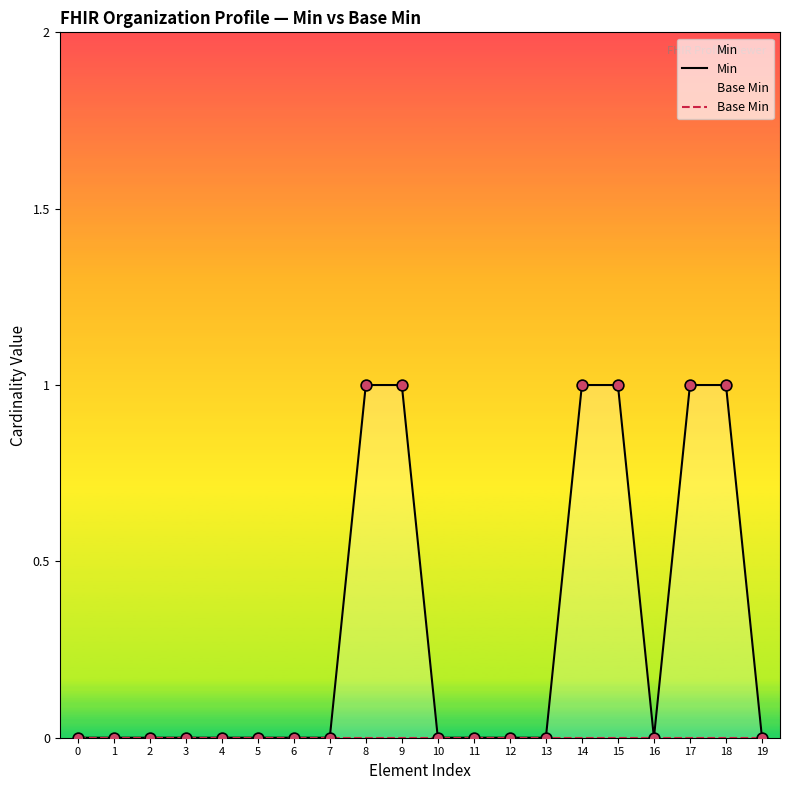

Which series has the largest total across all categories?

Min